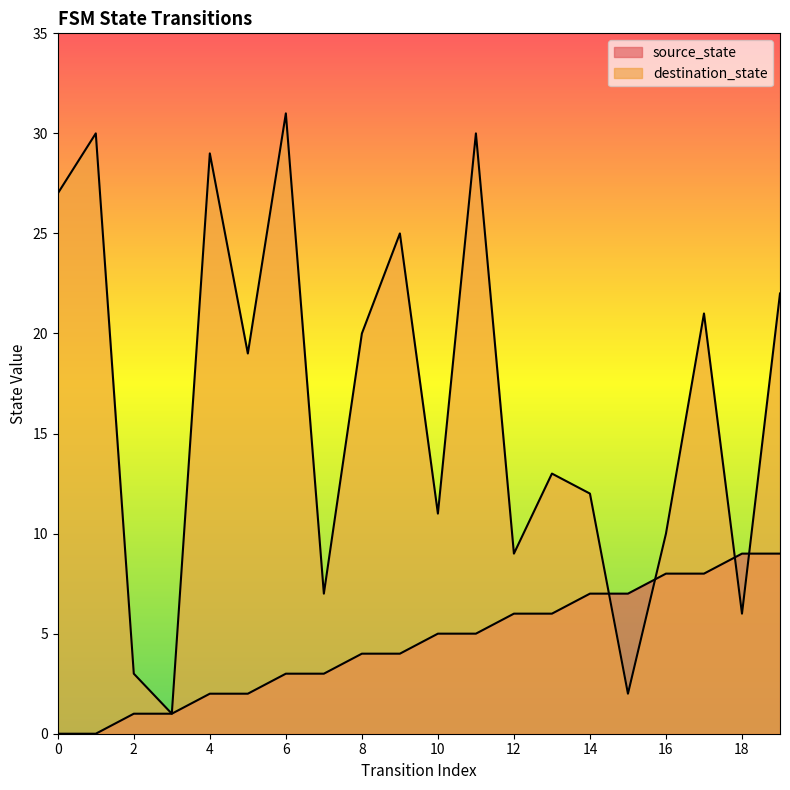

True or false: destination_state has a value of 40 at 11.

False